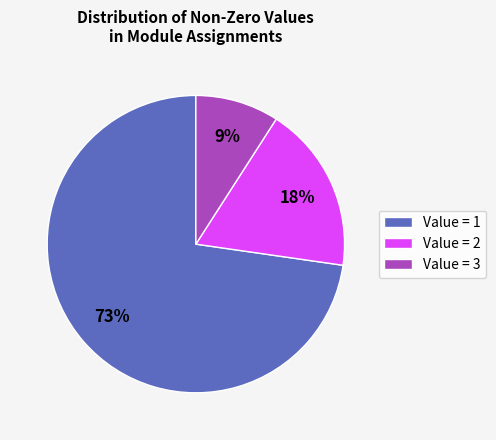

Is it true that Value = 3 is 1% of the pie?

False